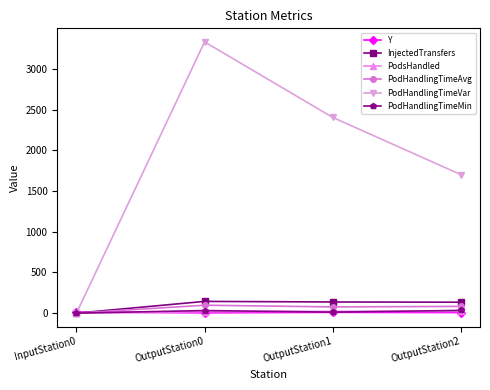

Does the chart have visible grid lines?

No